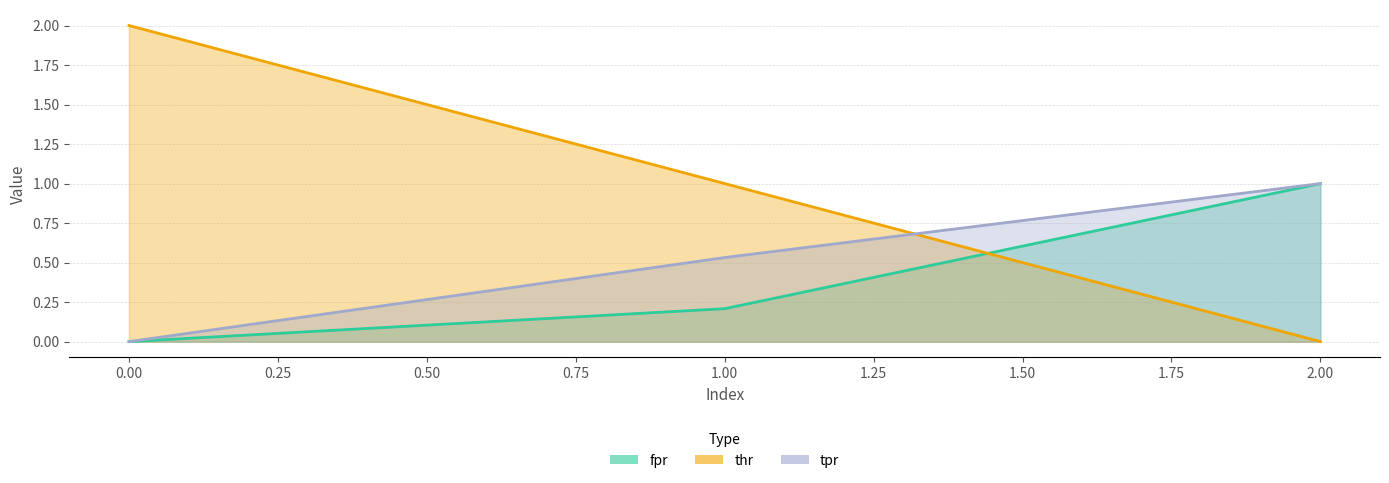

Reading left to right, list all the values displayed in this chart.

fpr: 0.0	0.2	1.0
thr: 2.0	1.0	0.0
tpr: 0.0	0.5	1.0